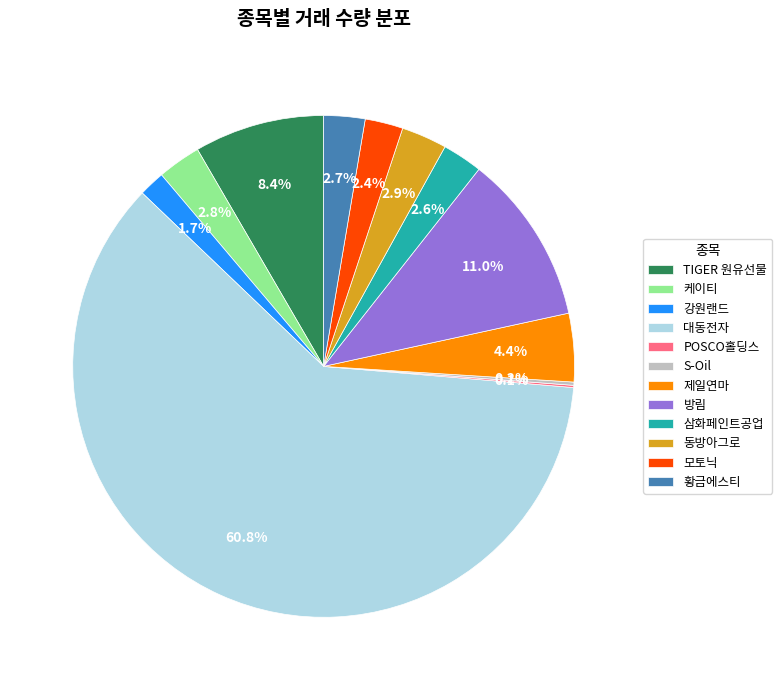

To the nearest percent, what is the combined percentage of 대동전자 and 동방아그로?

64%